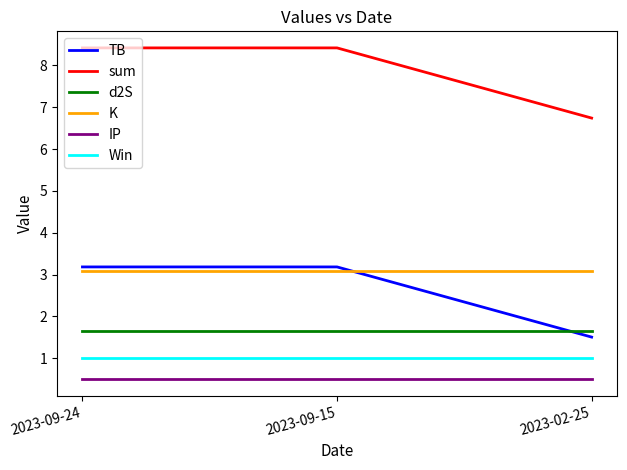

Read the d2S value at 2023-02-25.

1.7